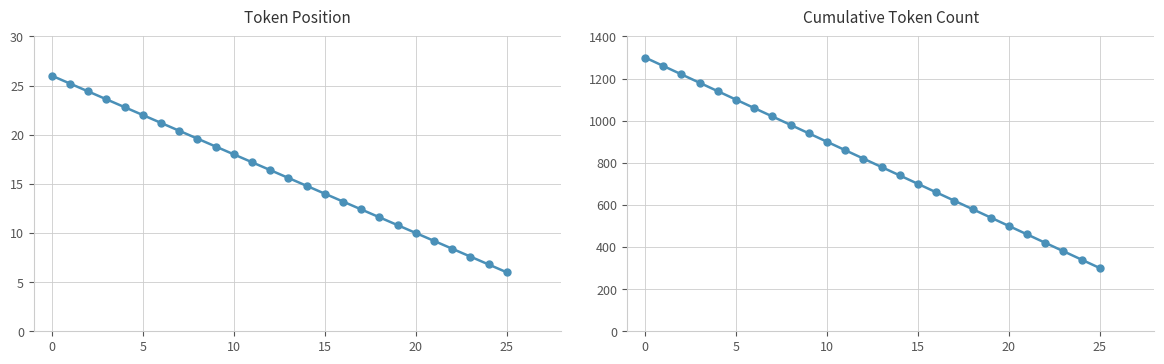

Which series changed the most between −5 and 5?

Cumulative Token Count